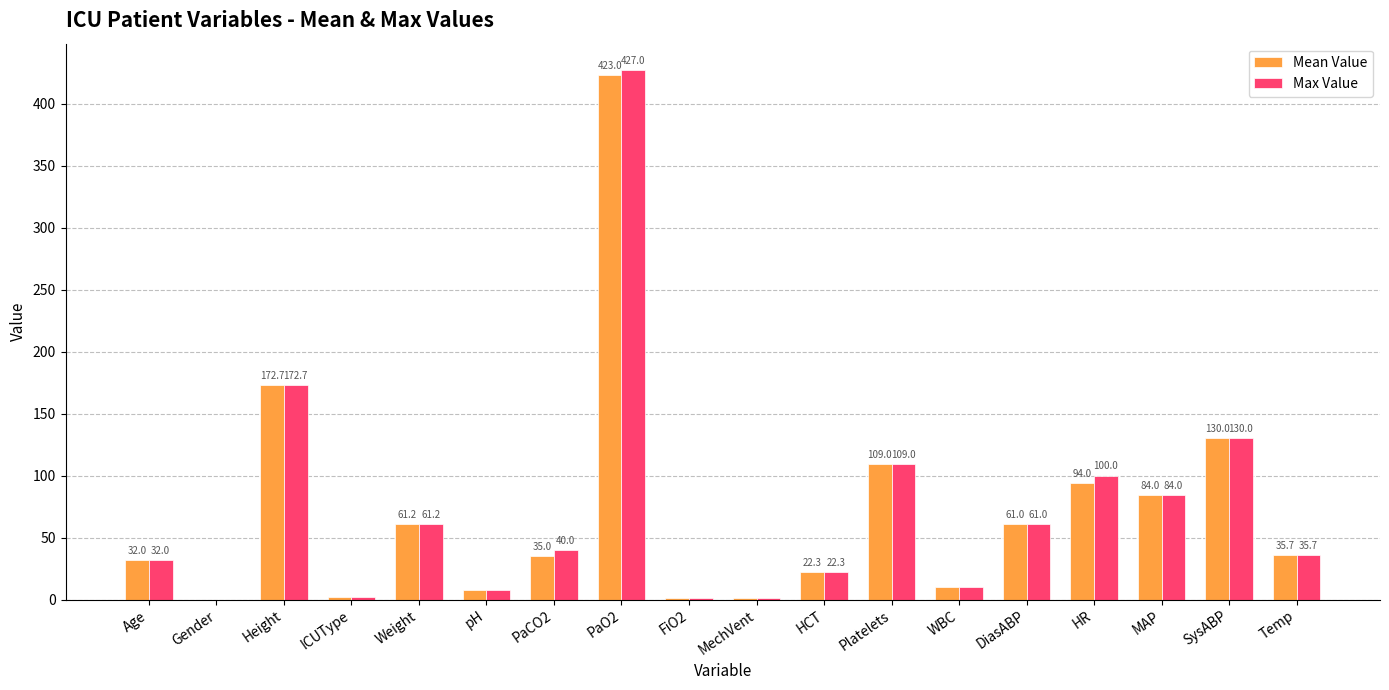

What are all the series names shown in the legend?

Mean Value, Max Value